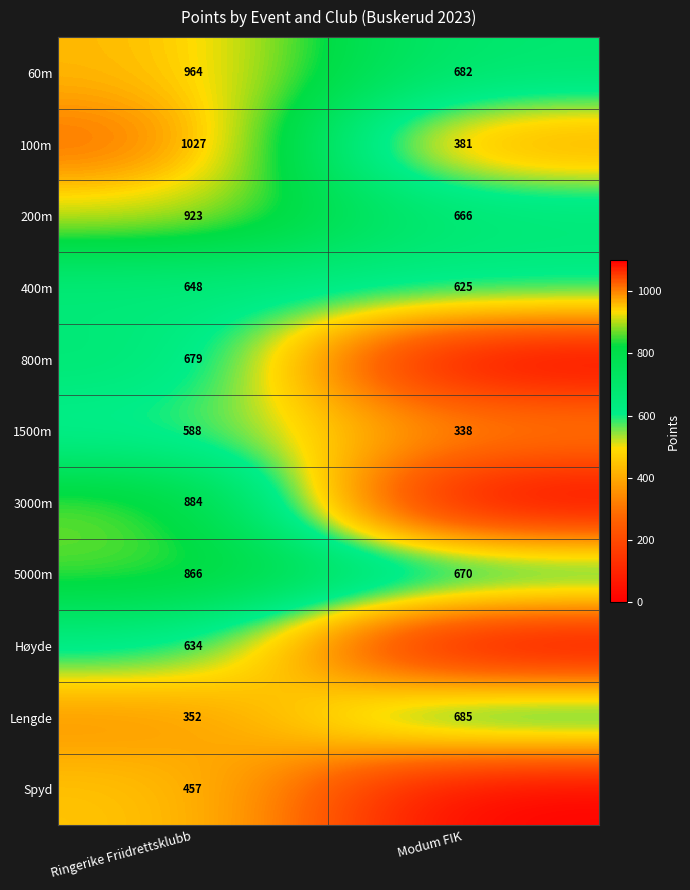

Read the Lengde value at Ringerike Friidrettsklubb, to the nearest 5.

350